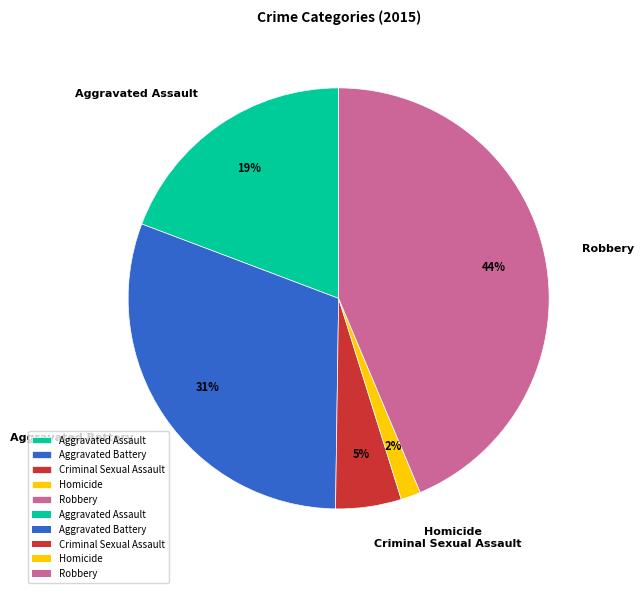

Is it true that Homicide is 2% of the pie?

True